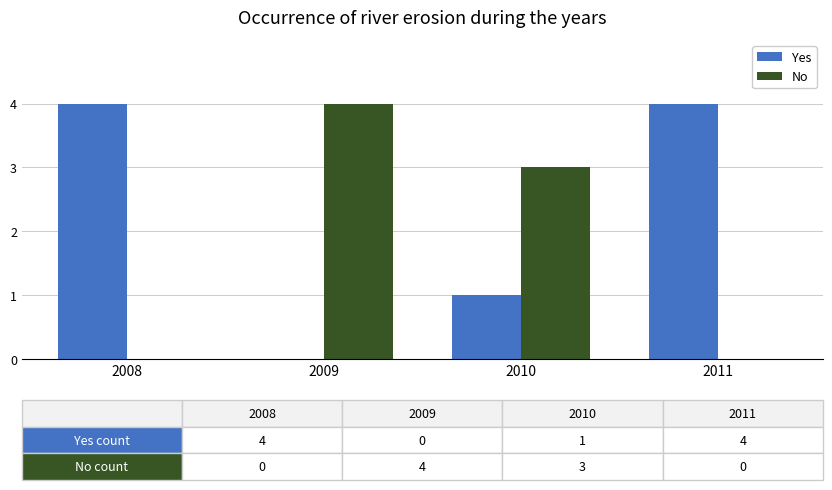

What is the sum of all No values?

7